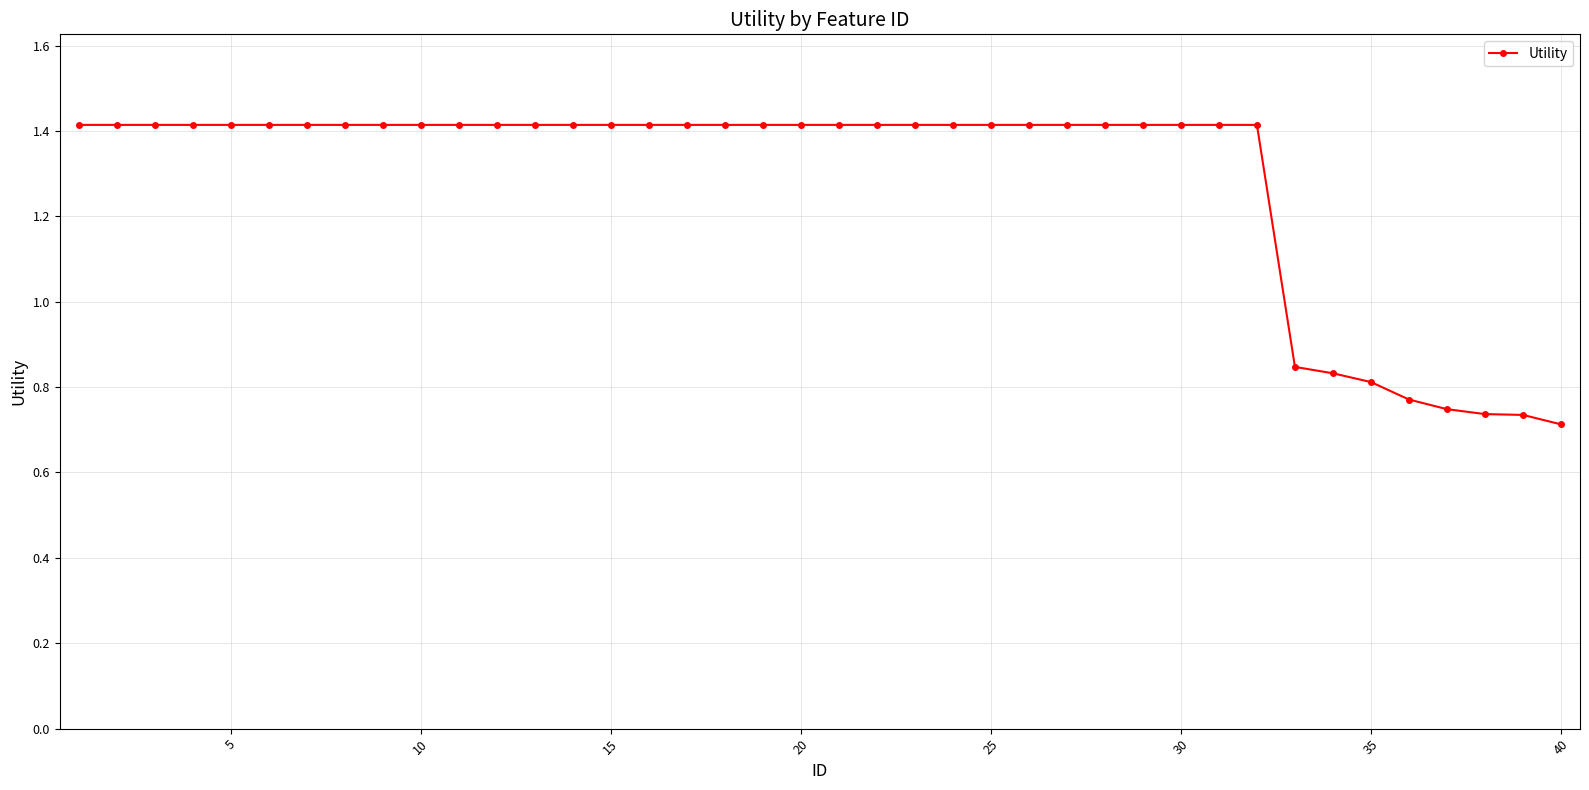

What is the maximum value shown in the chart?

1.4